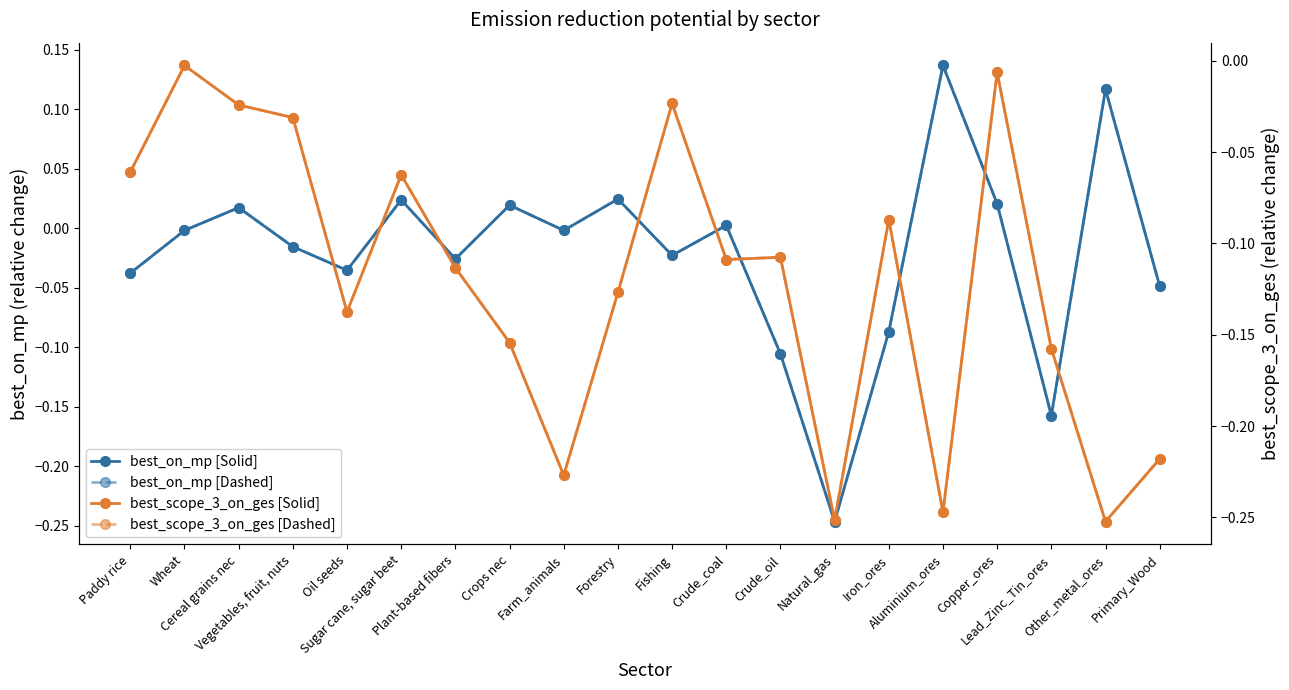

What are all the series names shown in the legend?

best_on_mp [Solid], best_on_mp [Dashed], best_scope_3_on_ges [Solid], best_scope_3_on_ges [Dashed]